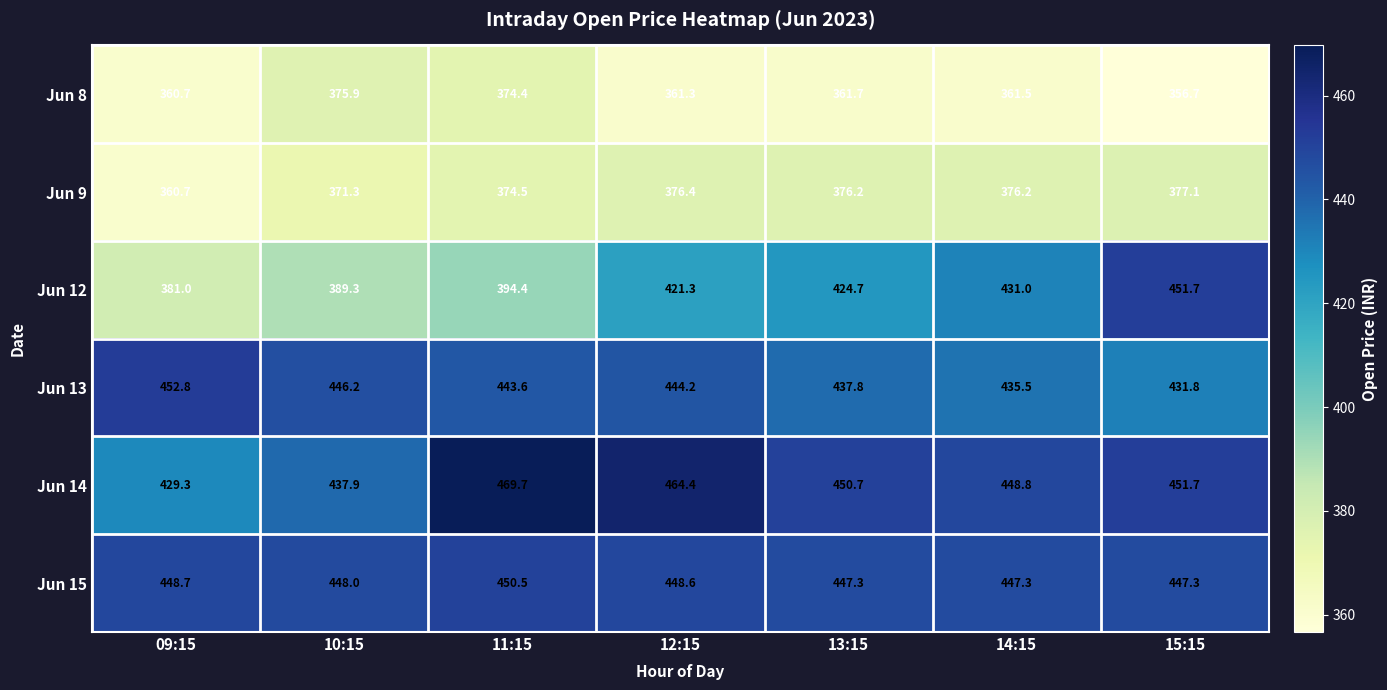

At how many categories does at least one series exceed 389?

7